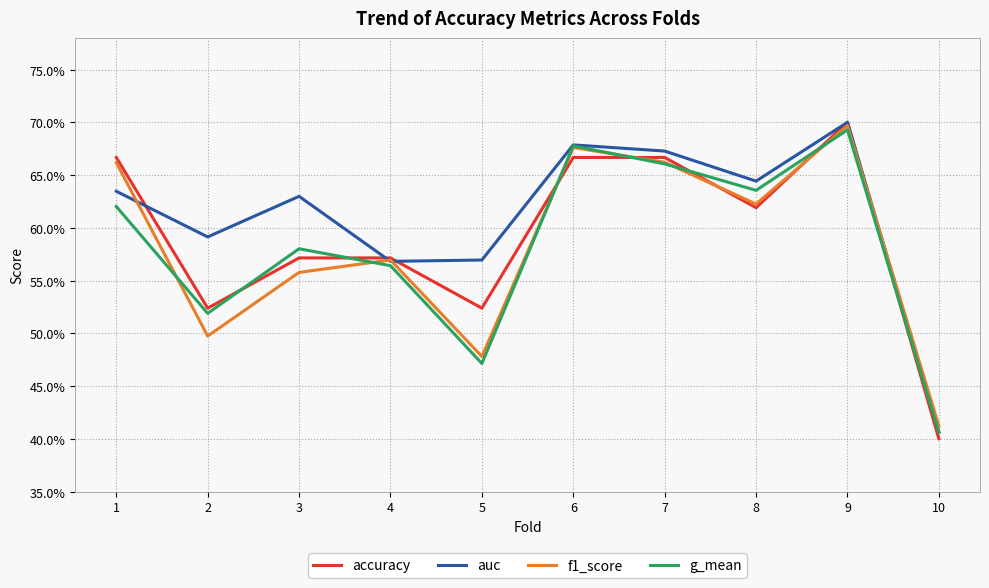

Reading left to right, what are all the values shown in this chart?

accuracy: 1=0.7	2=0.5	3=0.6	4=0.6	5=0.5	6=0.7	7=0.7	8=0.6	9=0.7	10=0.4
auc: 1=0.6	2=0.6	3=0.6	4=0.6	5=0.6	6=0.7	7=0.7	8=0.6	9=0.7	10=0.4
f1_score: 1=0.7	2=0.5	3=0.6	4=0.6	5=0.5	6=0.7	7=0.7	8=0.6	9=0.7	10=0.4
g_mean: 1=0.6	2=0.5	3=0.6	4=0.6	5=0.5	6=0.7	7=0.7	8=0.6	9=0.7	10=0.4